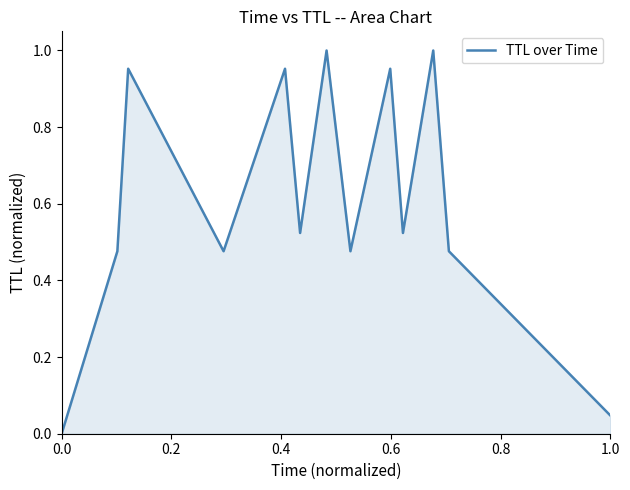

Is this an area chart (filled region under the line)?

Yes